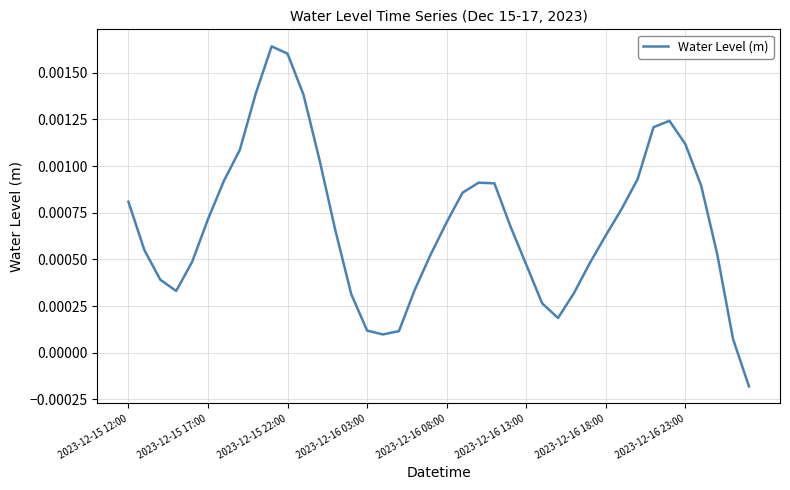

Does the chart have visible grid lines?

Yes